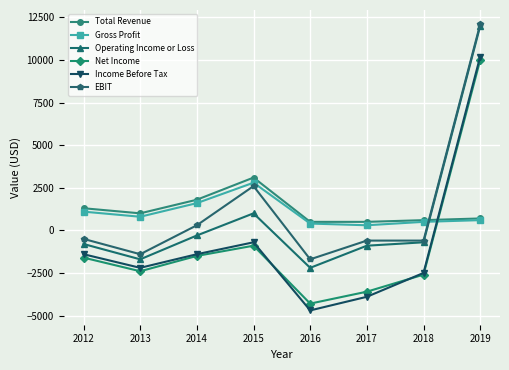

The value of Income Before Tax at 2016 is -4700. True or false?

True